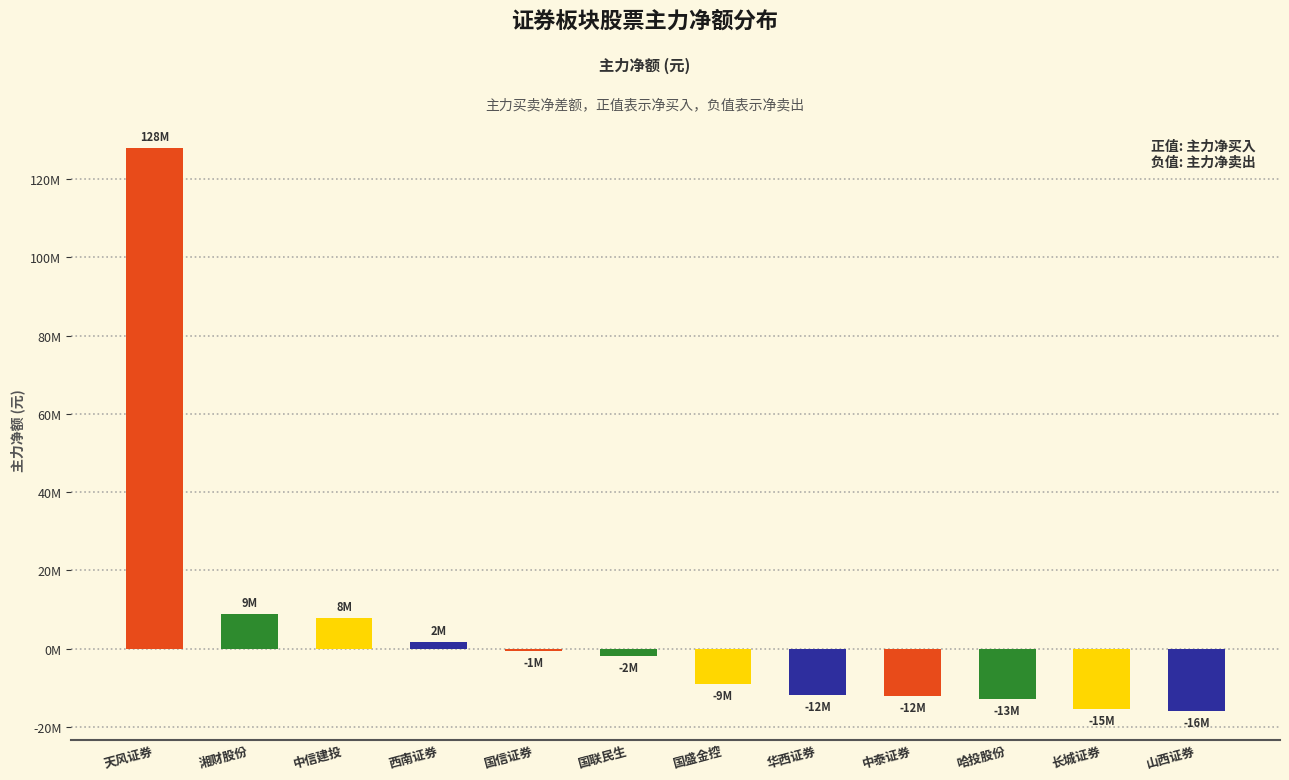

Are the bars horizontal?

No